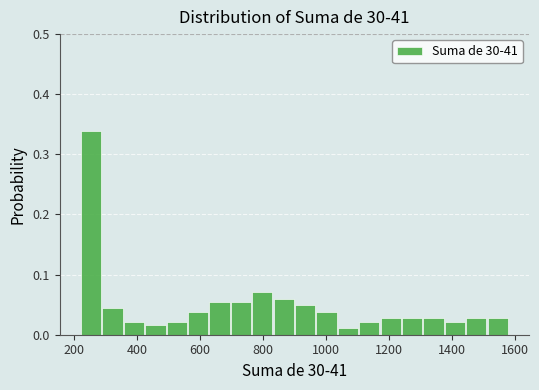

Around what value on the x-axis is the tallest bar? Give the approximate position of its centre, as read against the axis.

260